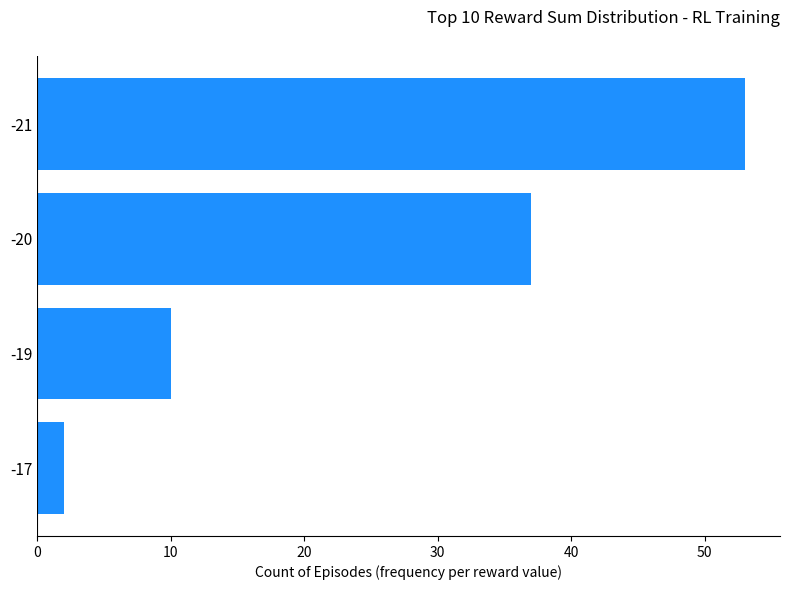

What is the maximum value shown in the chart?

53